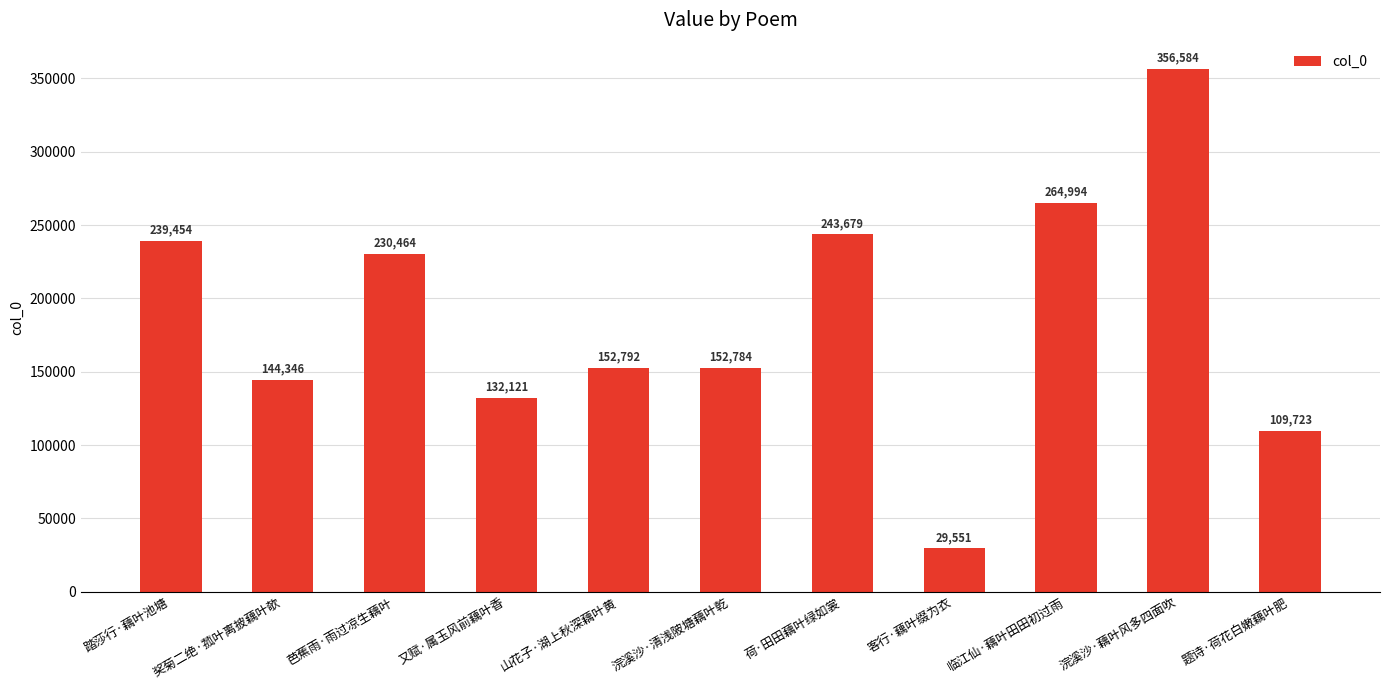

The value at 浣溪沙·藕叶风多四面吹 is 599301. True or false?

False